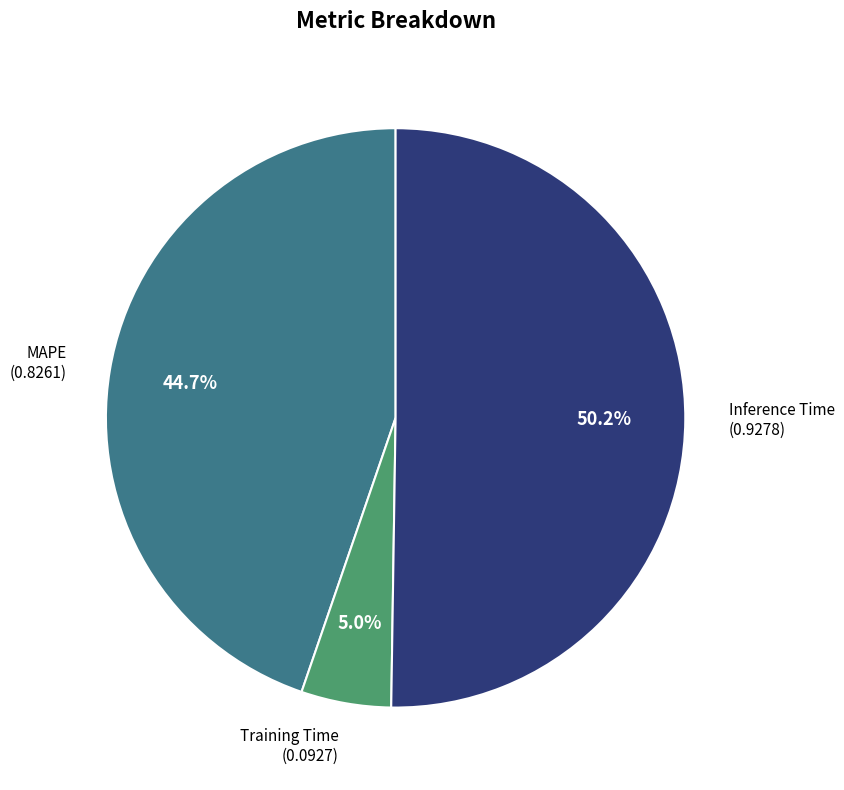

Do Training Time and Inference Time together represent more than half of the pie?

Yes